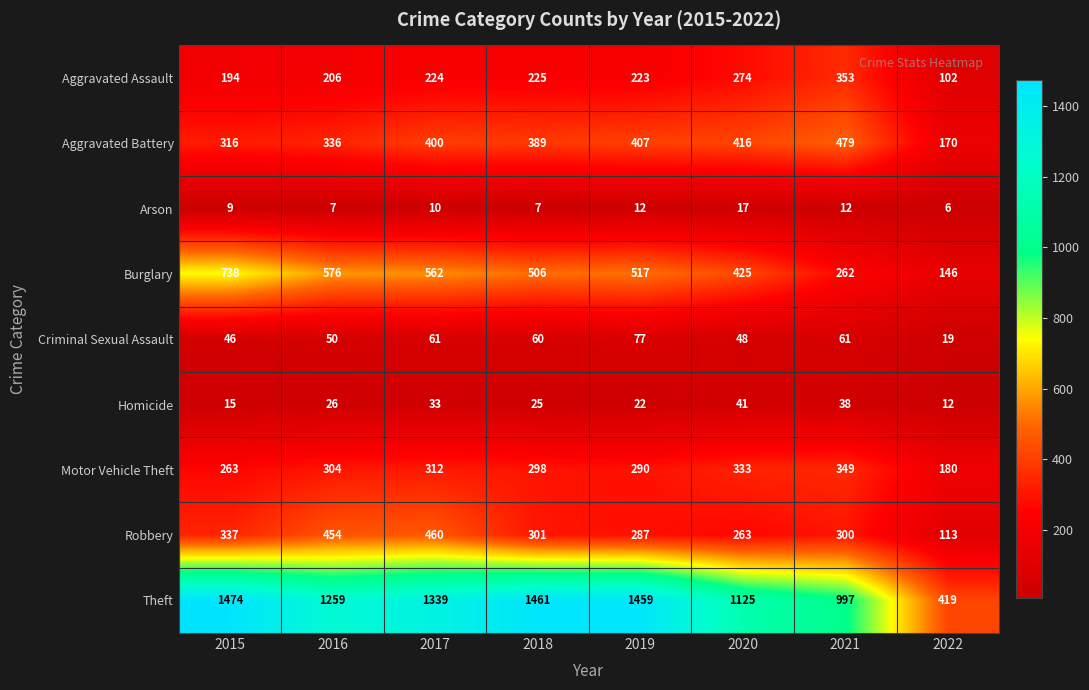

At 2016, list the series in order from largest to smallest.

Theft, Burglary, Robbery, Aggravated Battery, Motor Vehicle Theft, Aggravated Assault, Criminal Sexual Assault, Homicide, Arson